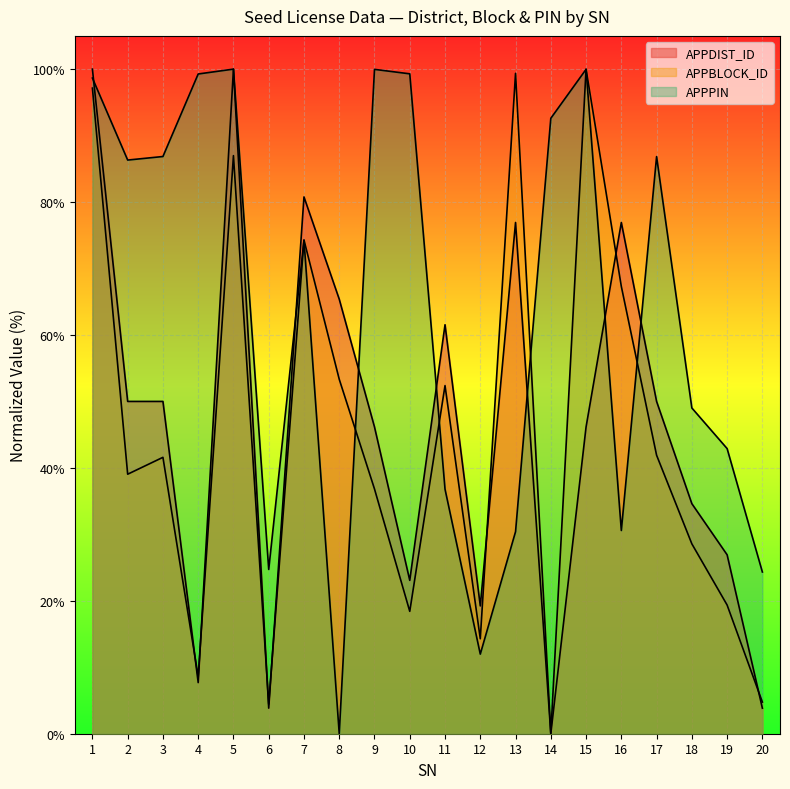

Reading left to right, list all the values displayed in this chart.

APPDIST_ID: 100.0	50.0	50.0	7.7	100.0	3.8	80.8	65.4	46.2	23.1	61.5	19.2	76.9	0.0	46.2	76.9	50.0	34.6	26.9	3.8
APPBLOCK_ID: 97.1	39.0	41.6	8.6	87.0	4.4	74.3	53.3	36.8	18.4	52.4	14.3	99.4	0.0	100.0	67.3	41.9	28.6	19.4	4.8
APPPIN: 98.7	86.3	86.9	99.3	100.0	24.7	74.3	0.0	100.0	99.3	36.8	12.0	30.4	92.6	100.0	30.6	86.8	49.0	42.9	24.3